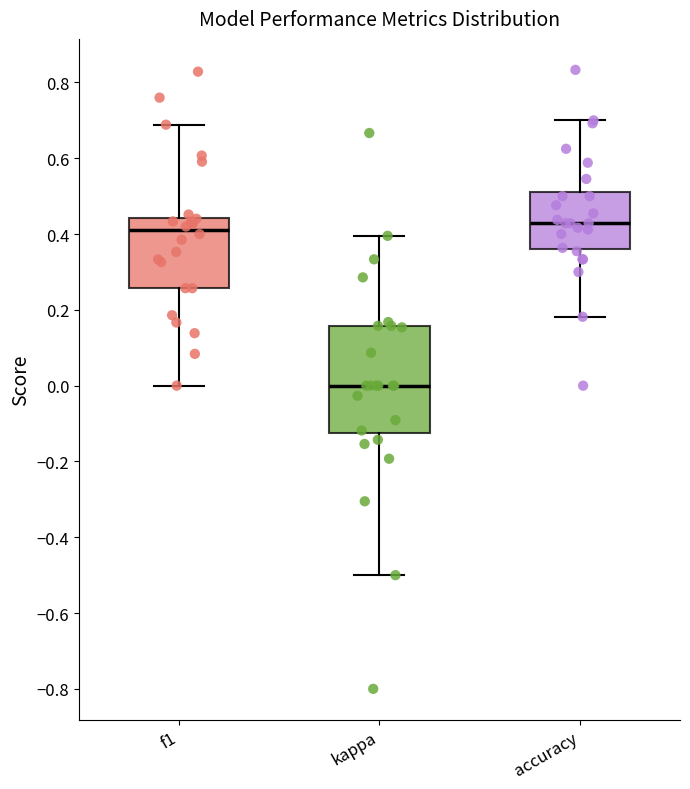

Reading left to right, read every box against the y-axis: the position of its median line, the range the box covers, and the ends of its whiskers. The values are not printed on the chart, so give them approximately, as read against the axis.

f1: median 0.40, box 0.26 to 0.44, whiskers 0.00 to 0.68
kappa: median 0.00, box -0.12 to 0.16, whiskers -0.50 to 0.40
accuracy: median 0.42, box 0.36 to 0.52, whiskers 0.18 to 0.70